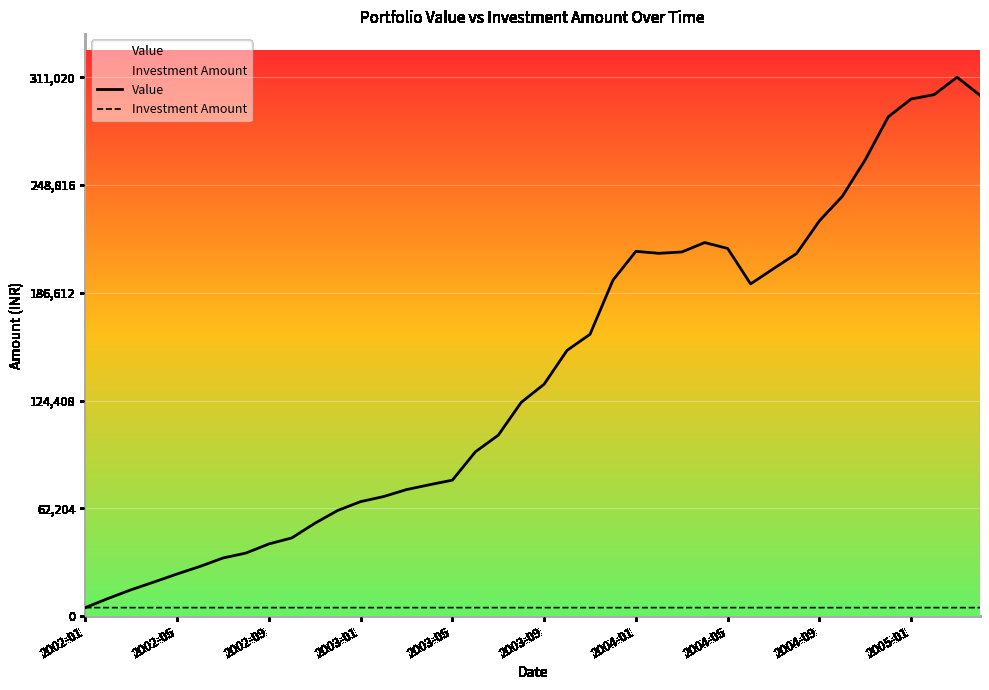

The Value series shows 490572.5 at 2005-03. True or false?

False